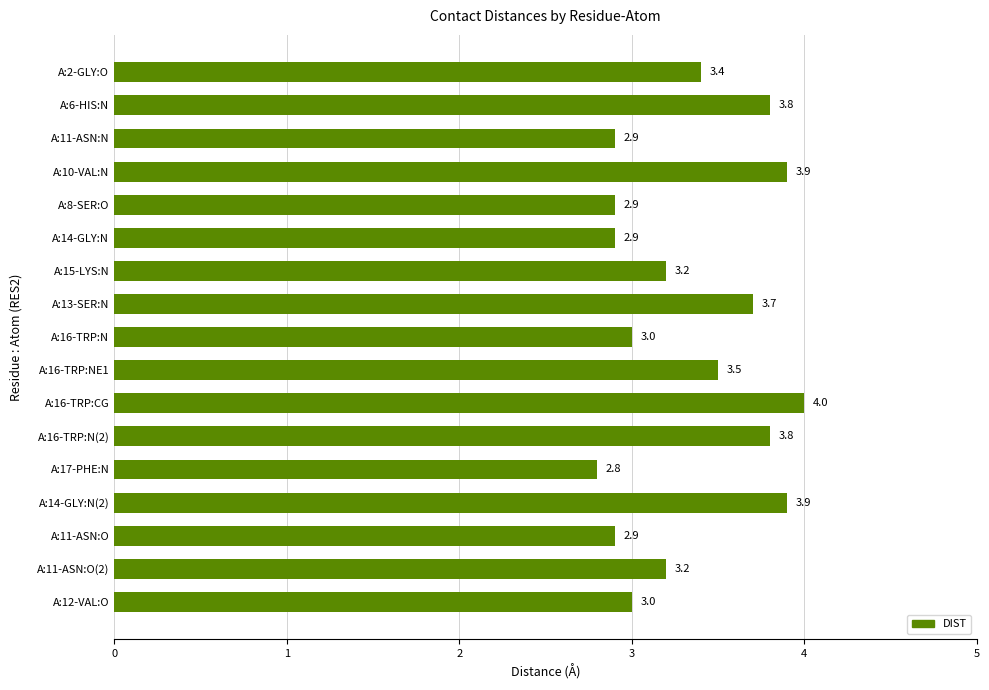

Is it true that the value at A:14-GLY:N(2) is 3.9?

True